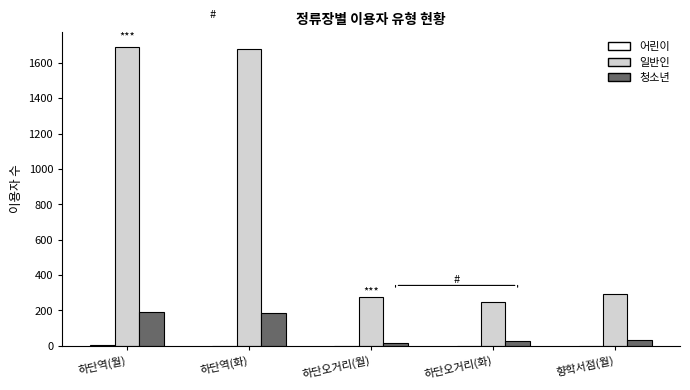

Which series changed the most between 하단역(월) and 향학서점(월)?

일반인